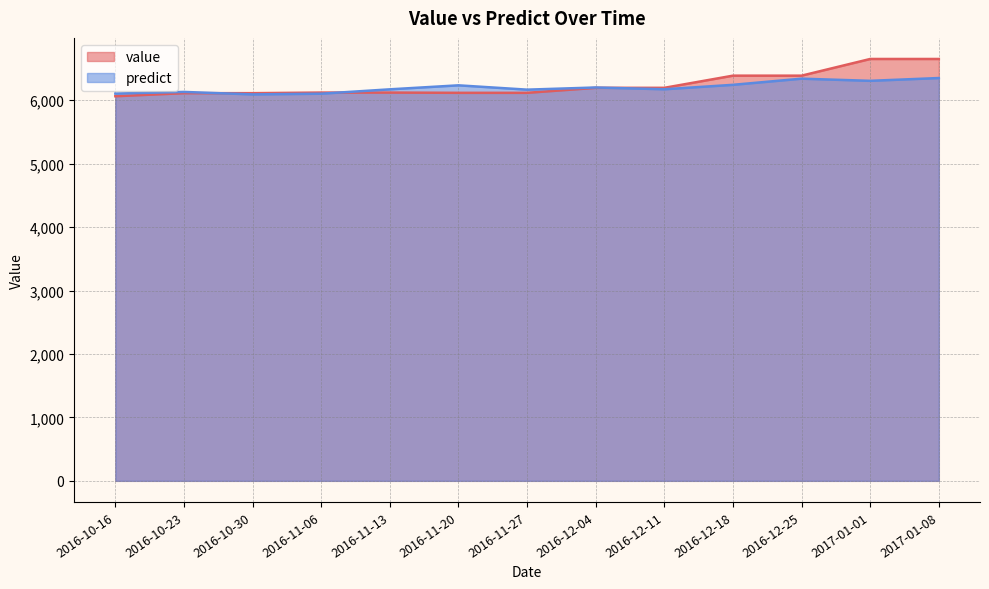

How many lines are shown in the chart?

2